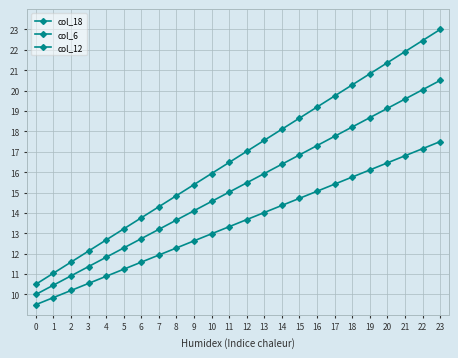

Reading right to left, transcribe all the data shown in this chart.

col_18: 23.0	22.5	21.9	21.4	20.8	20.3	19.7	19.2	18.7	18.1	17.6	17.0	16.5	15.9	15.4	14.8	14.3	13.8	13.2	12.7	12.1	11.6	11.0	10.5
col_6: 17.5	17.2	16.8	16.5	16.1	15.8	15.4	15.1	14.7	14.4	14.0	13.7	13.3	13.0	12.6	12.3	11.9	11.6	11.2	10.9	10.5	10.2	9.8	9.5
col_12: 20.5	20.0	19.6	19.1	18.7	18.2	17.8	17.3	16.8	16.4	15.9	15.5	15.0	14.6	14.1	13.7	13.2	12.7	12.3	11.8	11.4	10.9	10.5	10.0